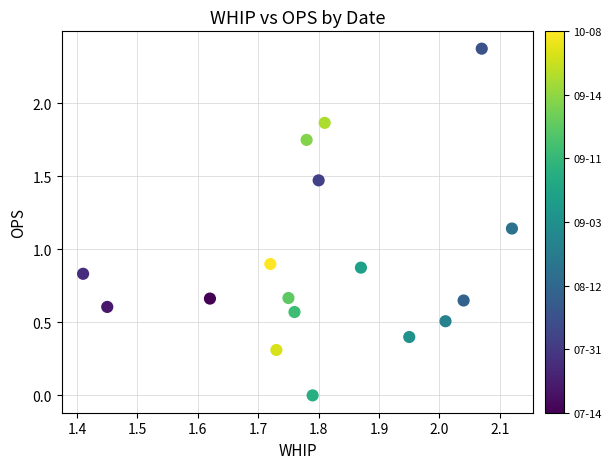

What is the range of Y values (max minus min)?

2.4